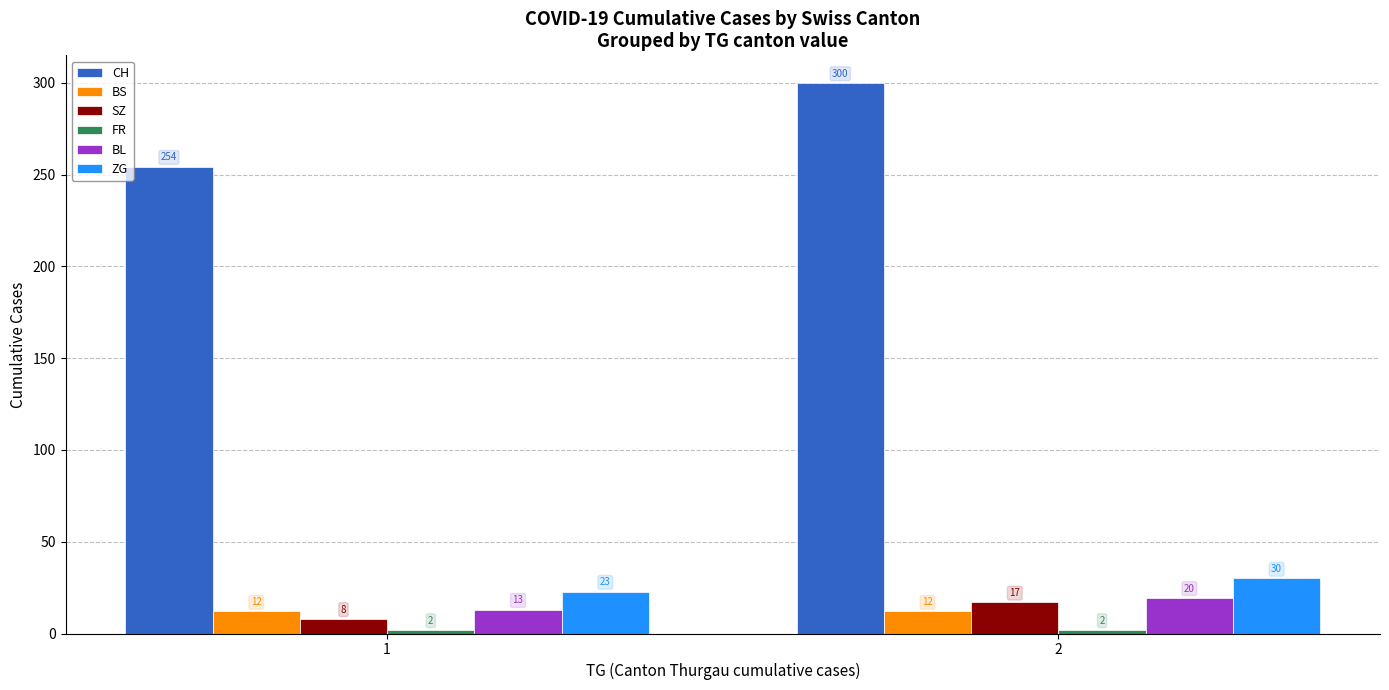

What is the maximum value for BL?

19.5